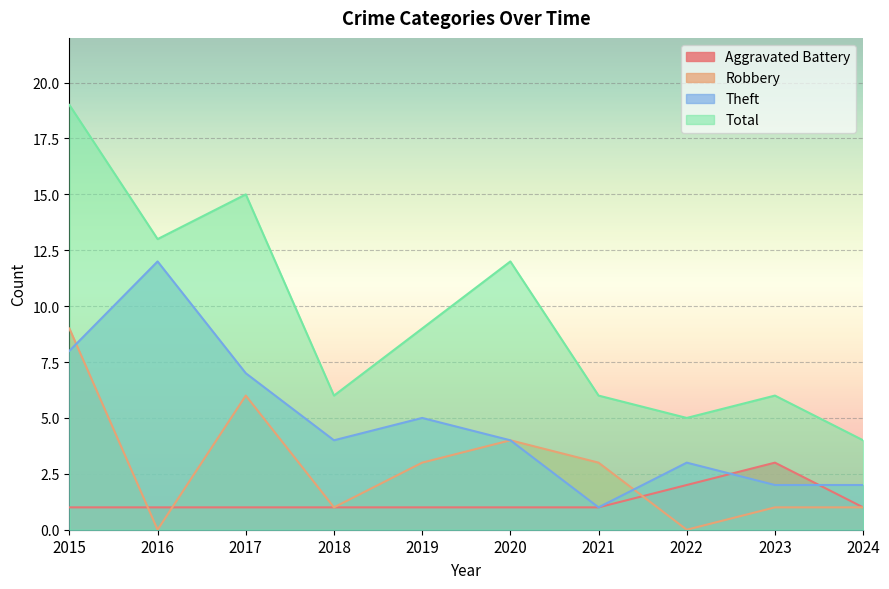

Which series has the largest total across all categories?

Total